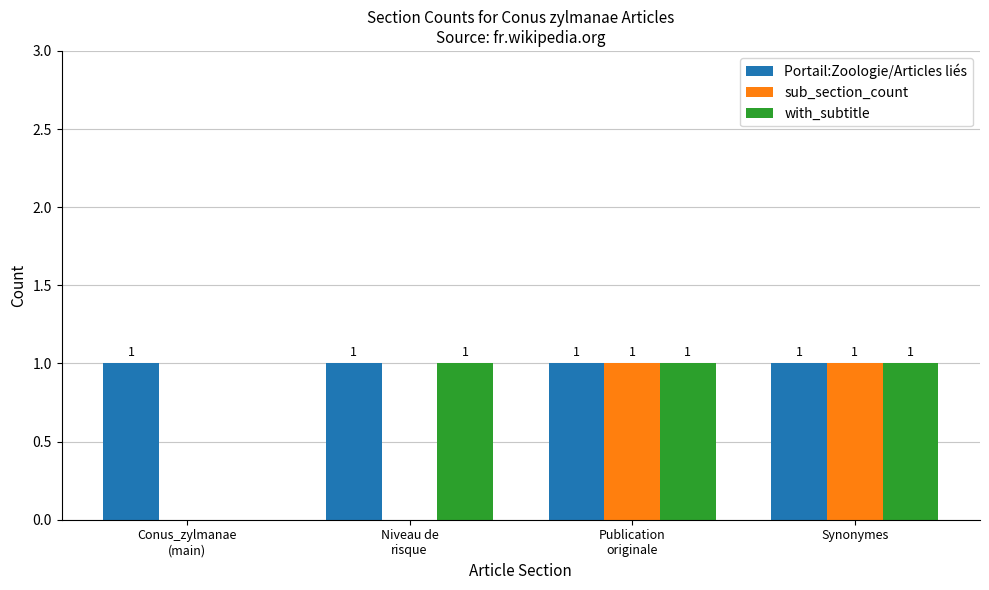

Is the value of with_subtitle at Conus_zylmanae
(main) greater than the value of Portail:Zoologie/Articles liés at Niveau de
risque?

No